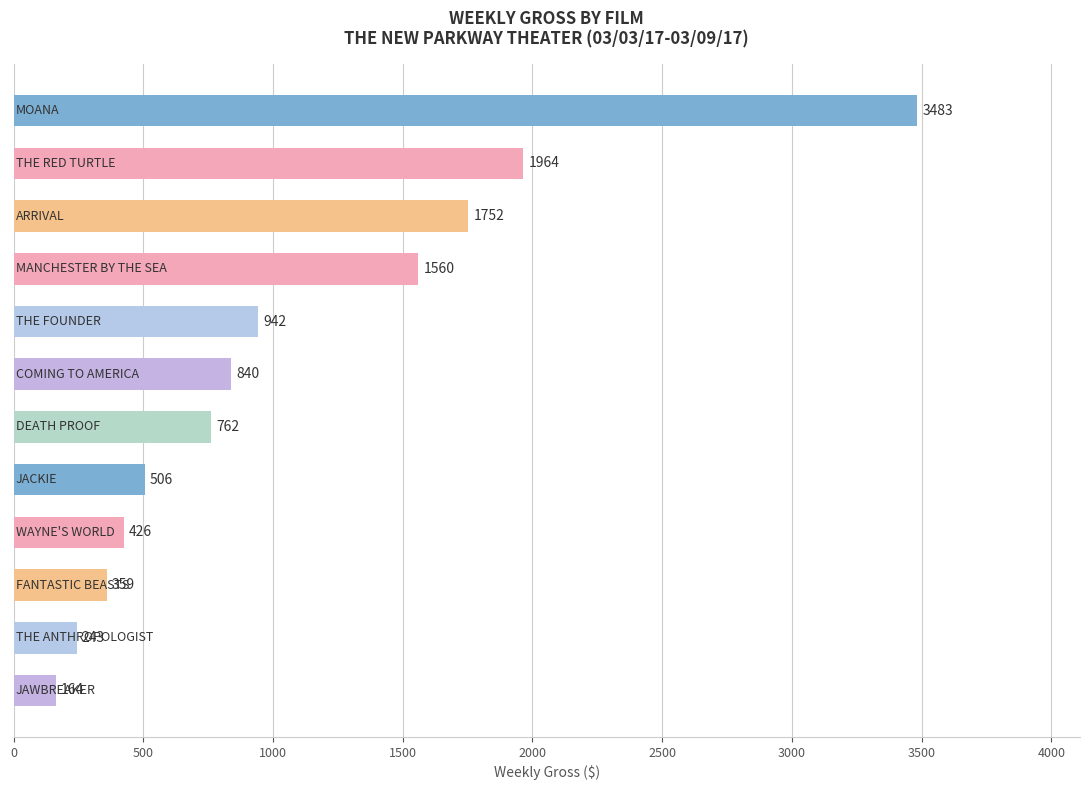

What is the value of the 6th bar from the top?

840